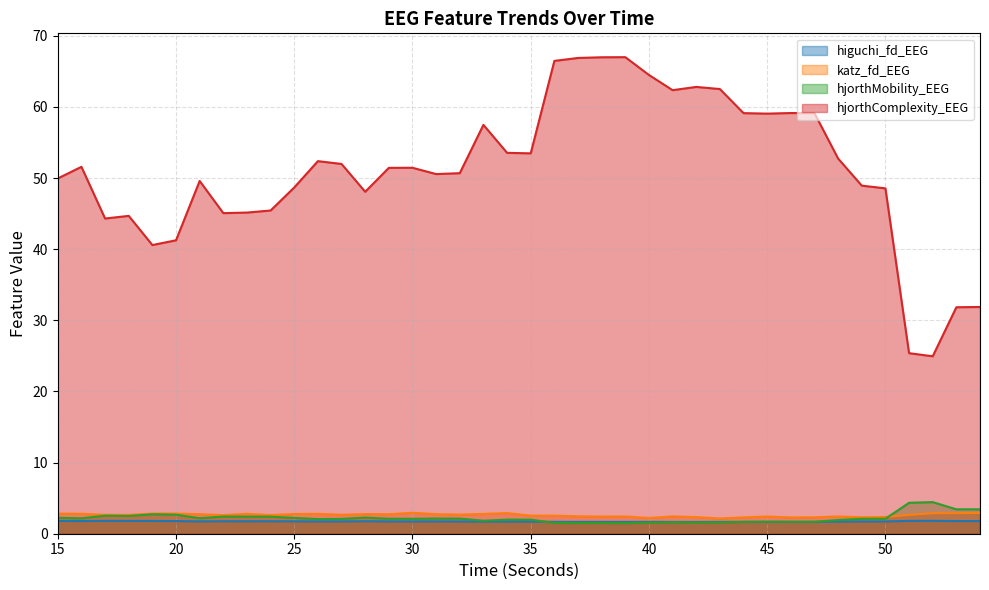

True or false: katz_fd_EEG has more than 0 points higher than both neighbors.

True